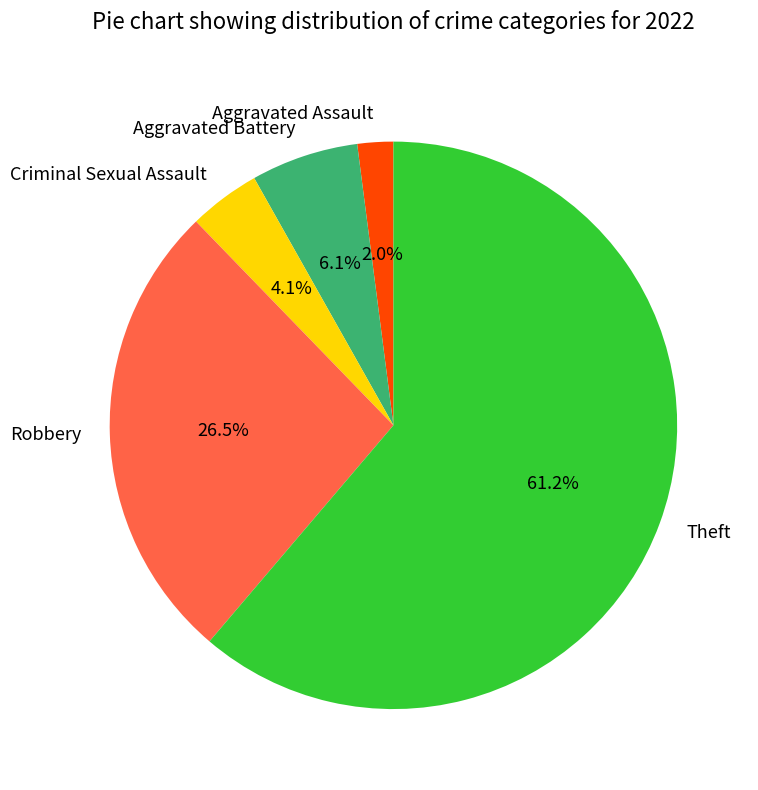

What is the majority slice?

Theft